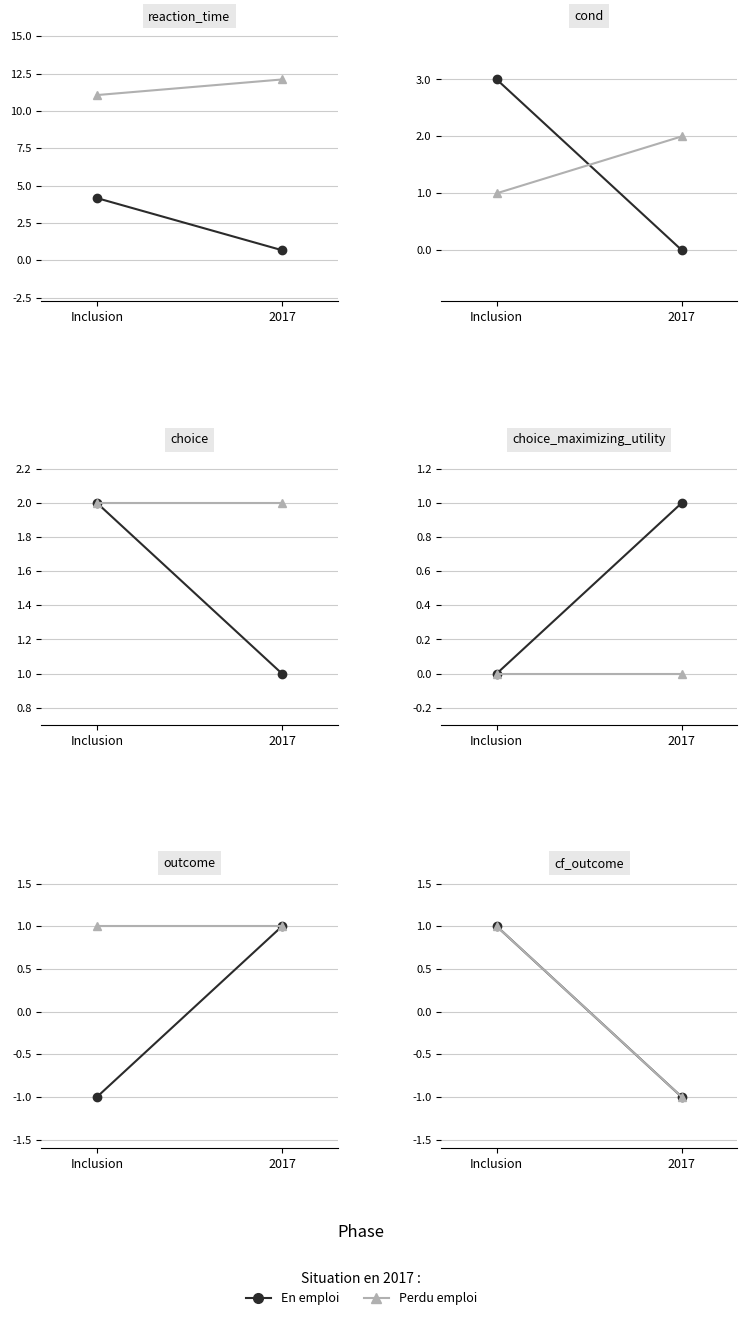

Is it true that En emploi equals 0 at Inclusion?

False